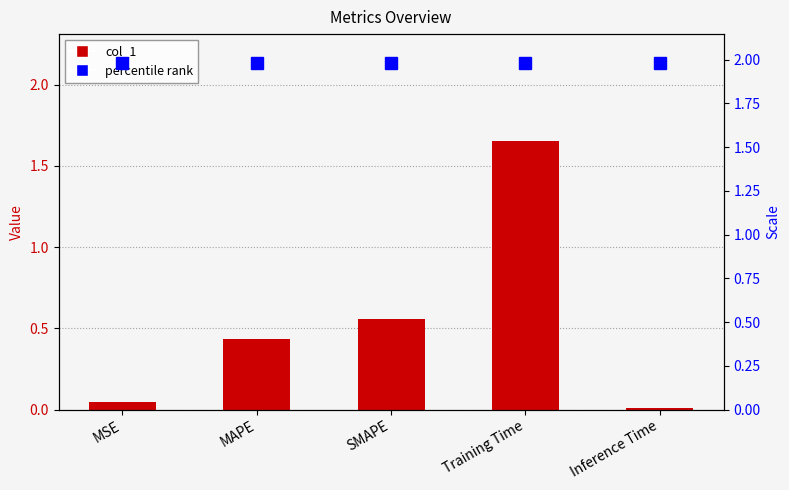

True or false: col_1 has a value of 0.4 at MAPE.

True